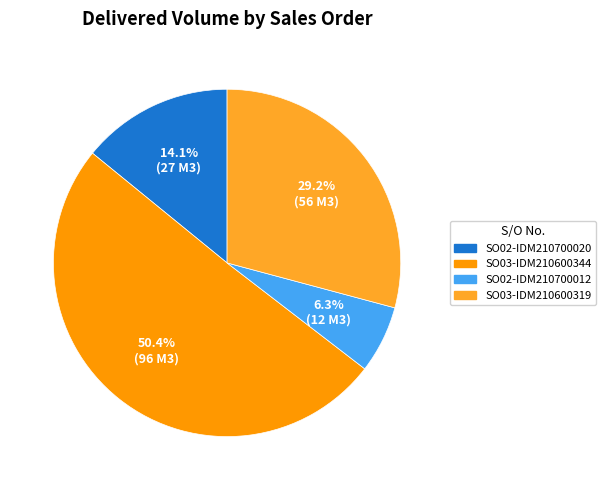

To the nearest percent, what is the difference between the largest and smallest slice percentages?

44%